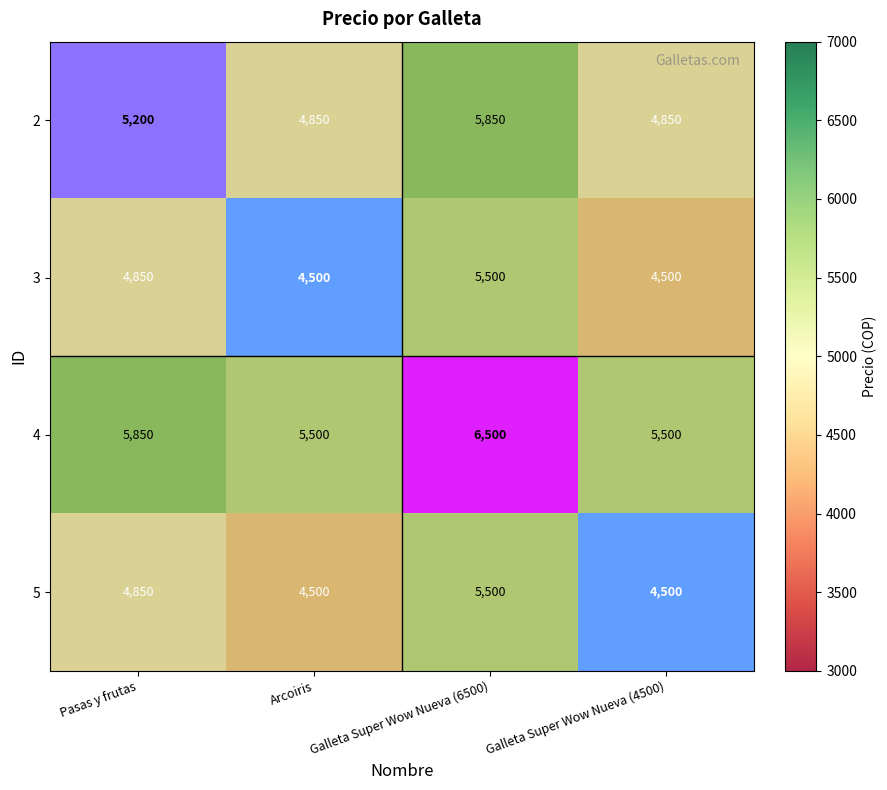

What is the approximate value of 4 at Galleta Super Wow Nueva (6500)?

6500.0